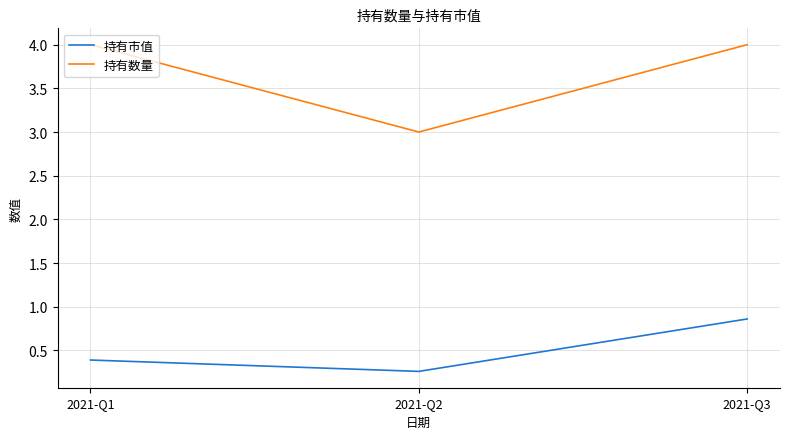

At which category is the sum across all series the highest?

2021-Q3